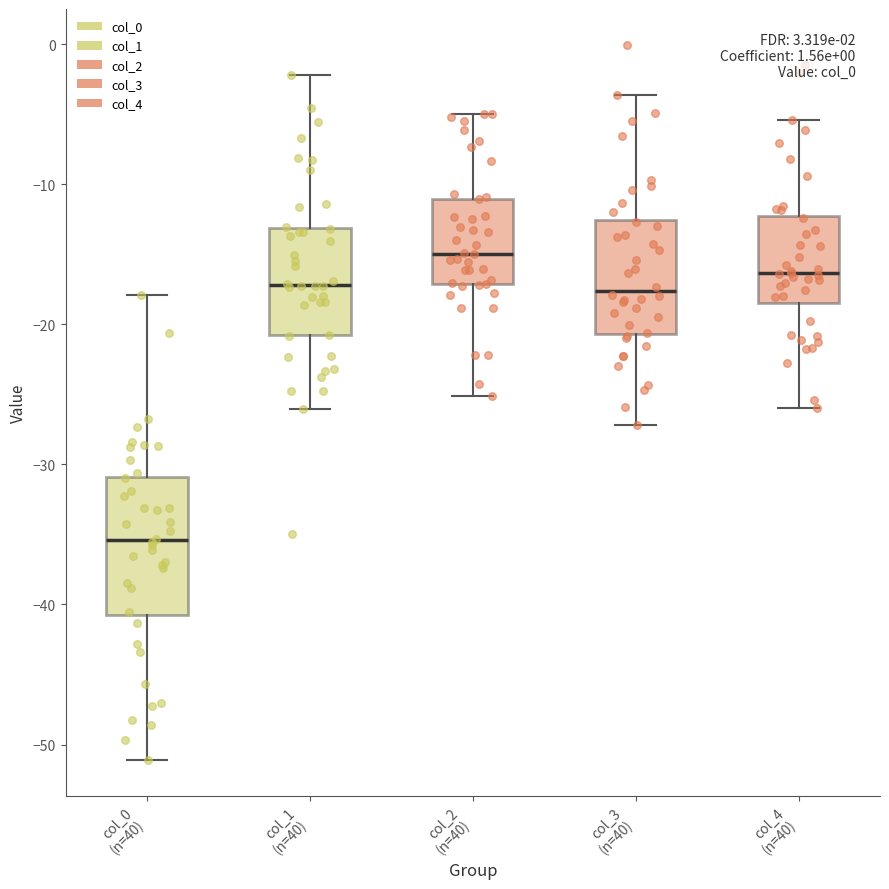

Comparing the boxes themselves (not the whiskers), which one is the tallest?

col_0 (n=40)